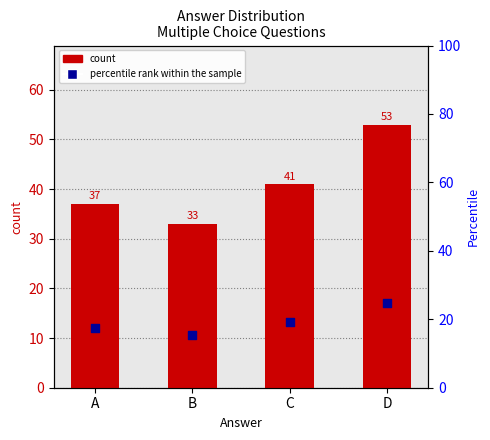

At how many categories does at least one series exceed 33?

3